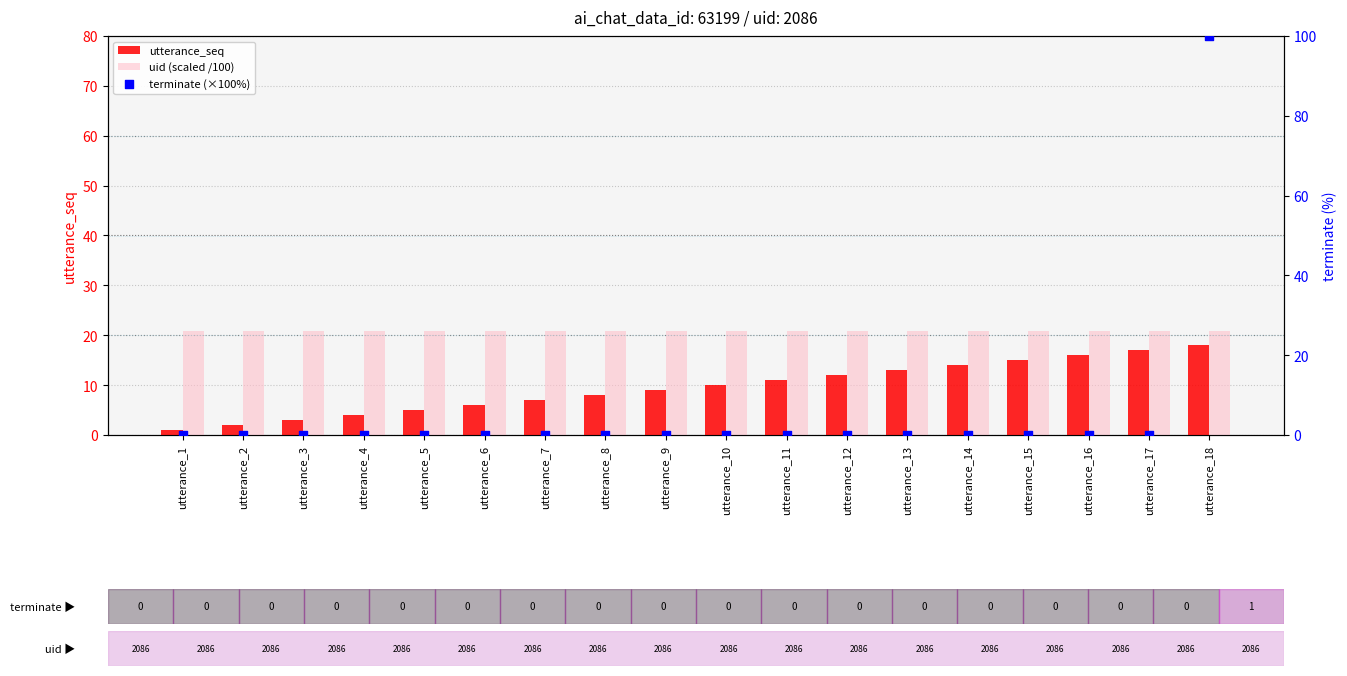

What are all the series names shown in the legend?

utterance_seq, uid (scaled /100), terminate (×100%)